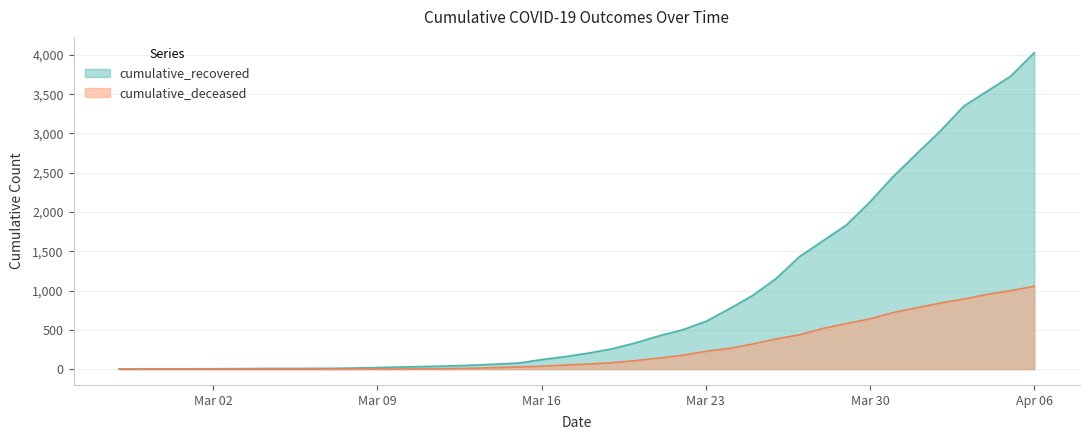

Which category has the highest value in the cumulative_deceased series?

Apr 06